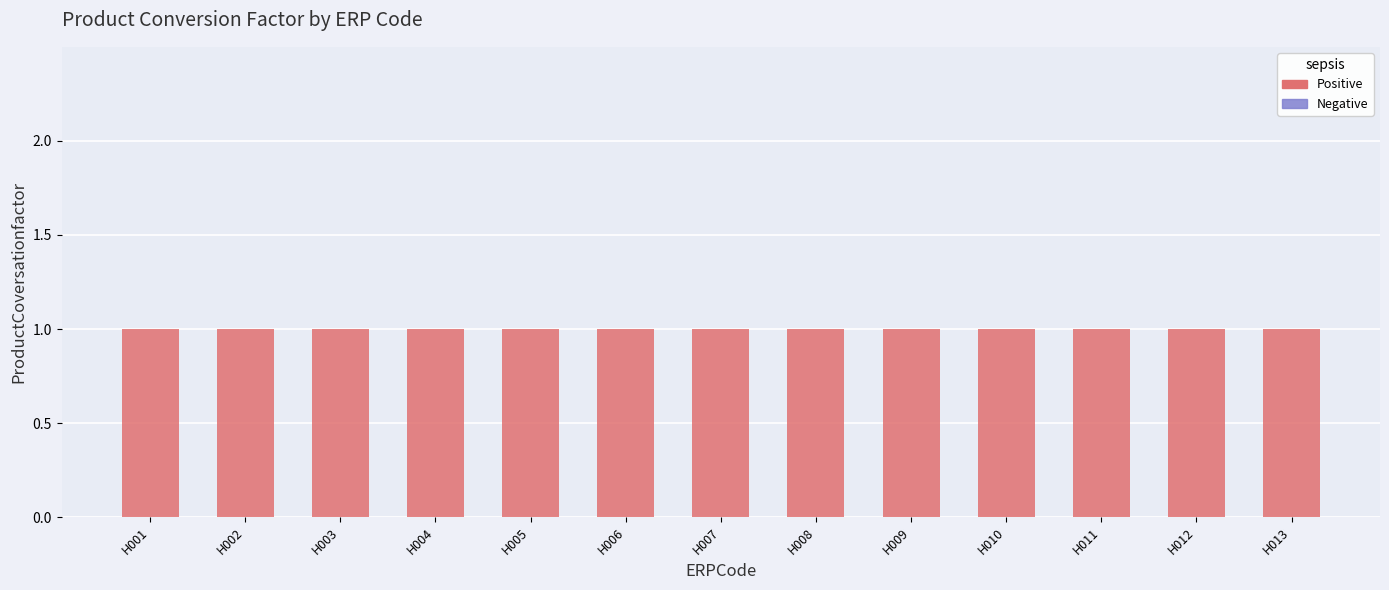

Rank the series by their maximum value, from highest to lowest.

Positive, Negative